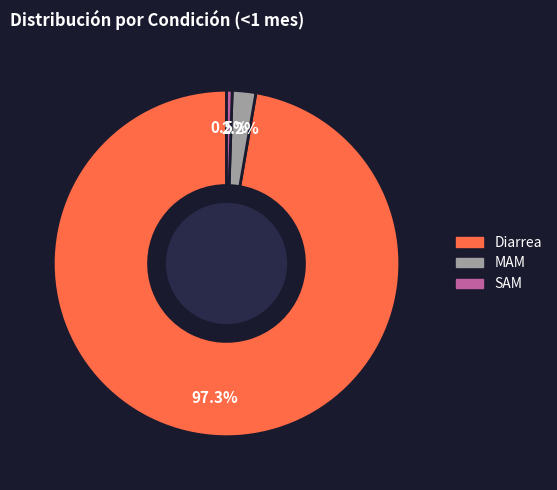

How much of the chart is everything except SAM?

99.5%